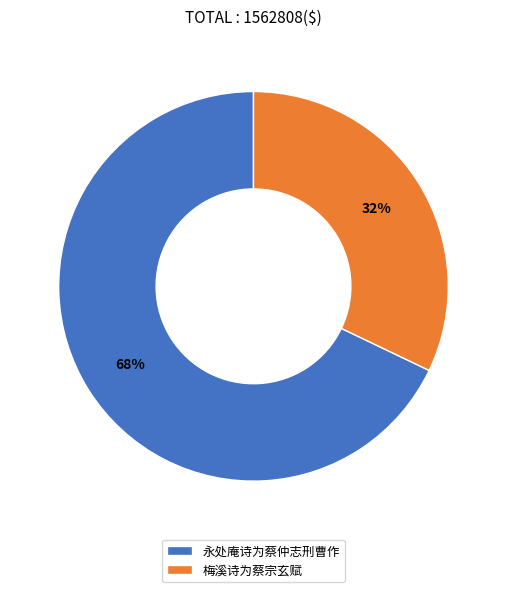

To the nearest percent, what is the combined percentage of 永处庵诗为蔡仲志刑曹作 and 梅溪诗为蔡宗玄赋?

100%